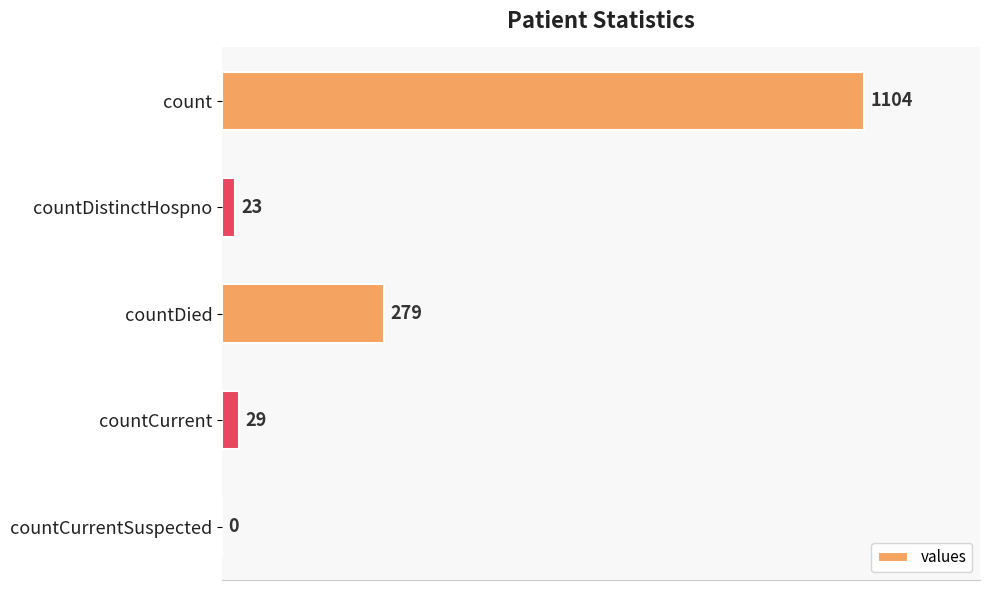

Which has a higher value, countCurrent or countCurrentSuspected?

countCurrent